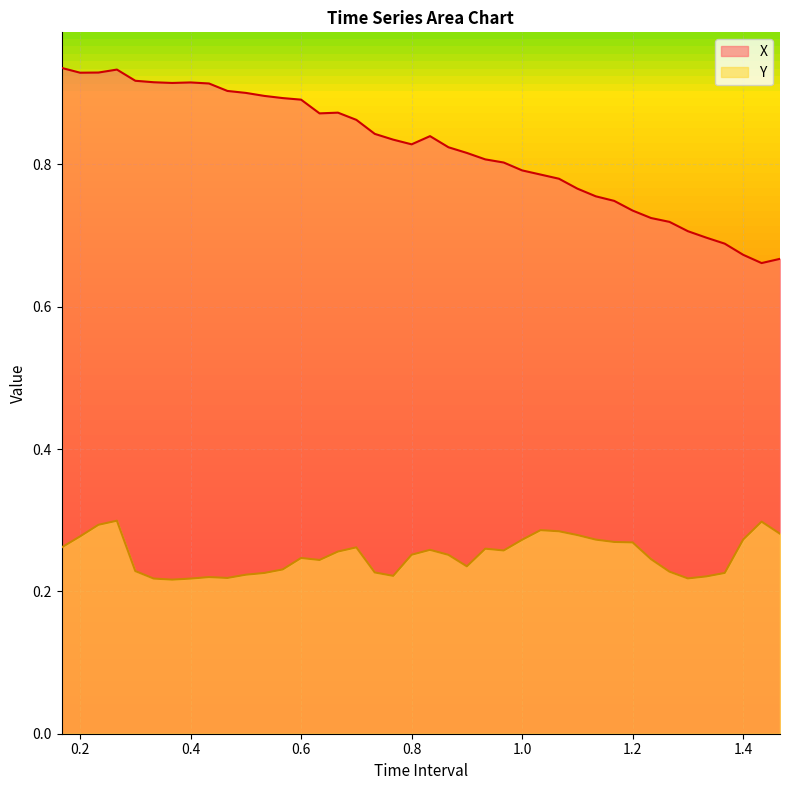

The value of X at 1.466666666666668 is 0.7. True or false?

True